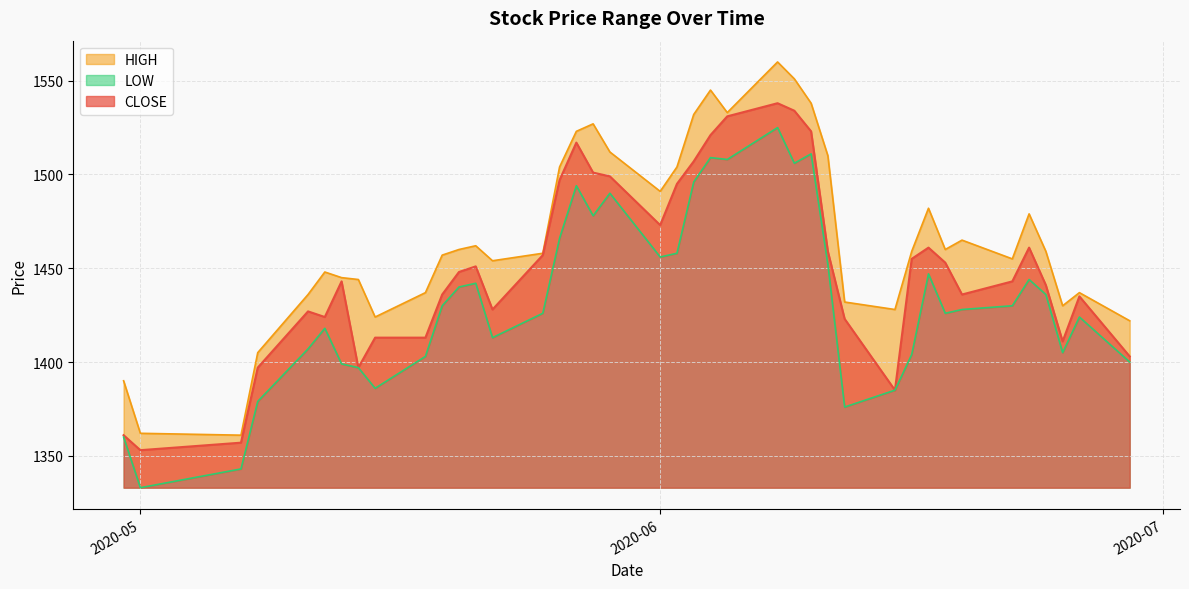

True or false: LOW has more than 2 points higher than both neighbors.

True